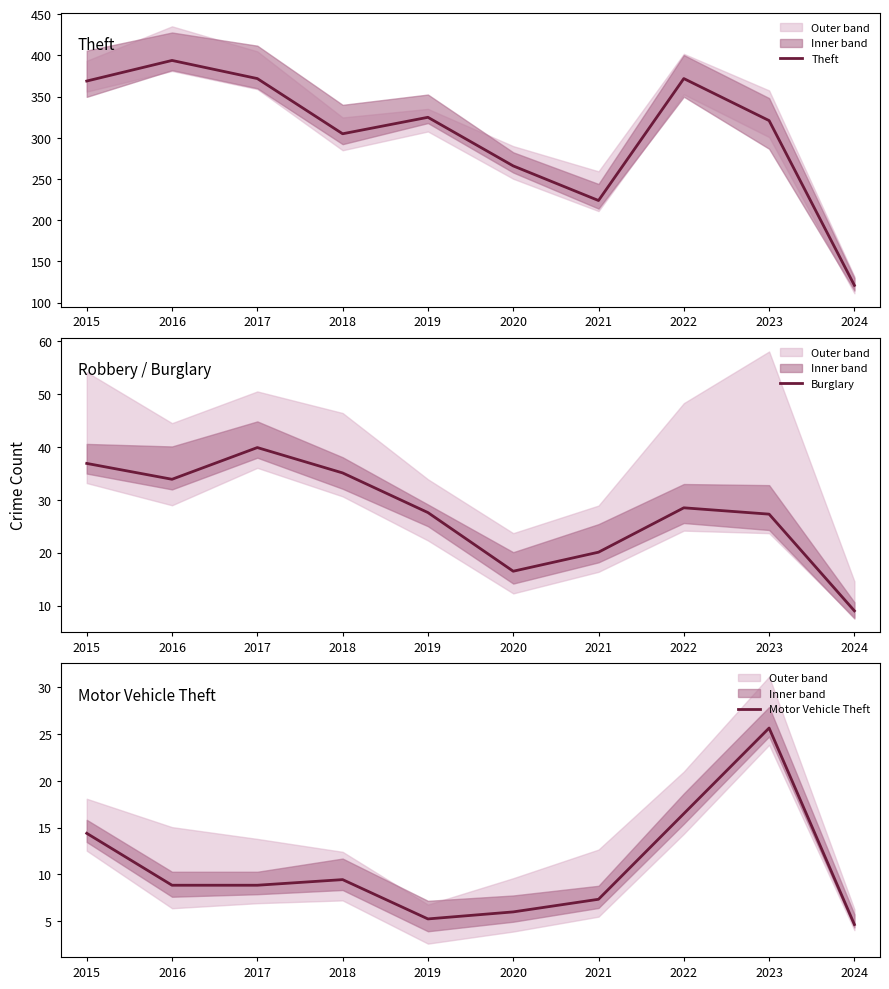

True or false: Burglary and Theft intersect in this chart.

False